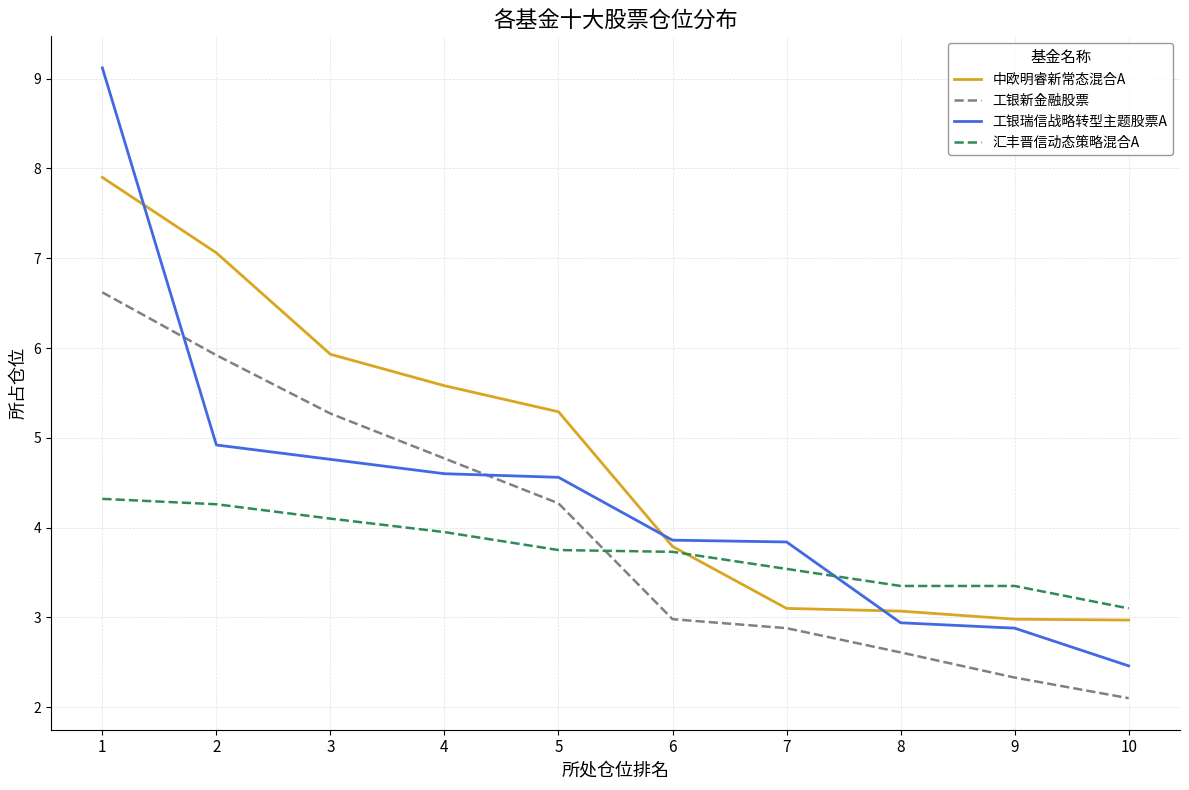

Between 1 and 3, which series saw the biggest shift?

工银瑞信战略转型主题股票A